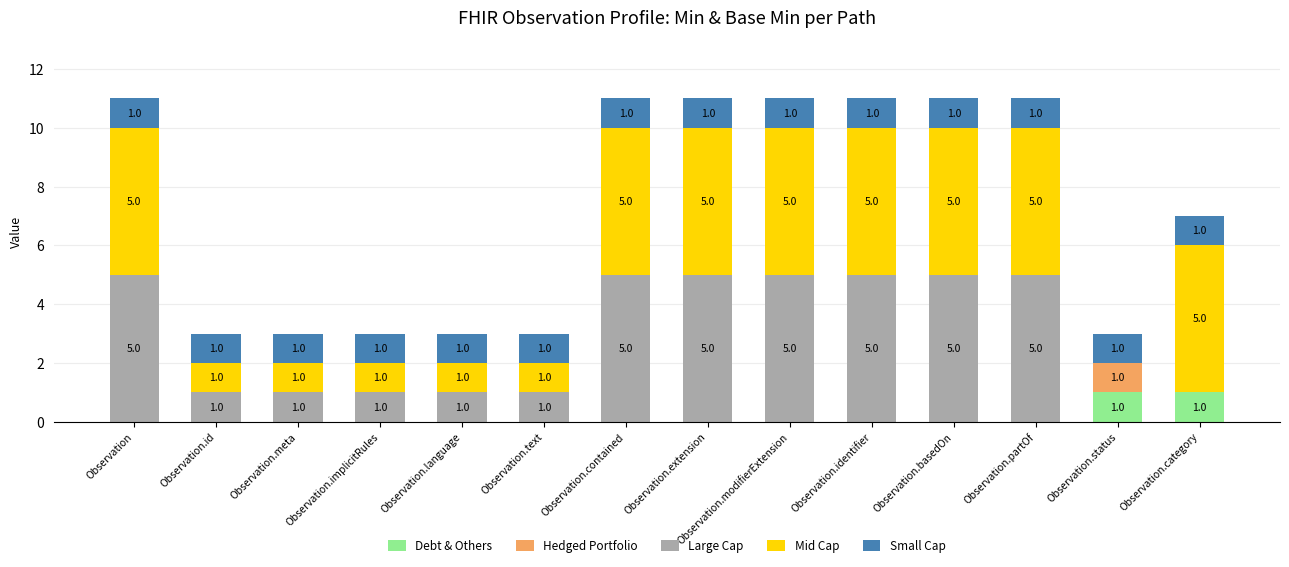

The Debt & Others series shows 1 at Observation.category. True or false?

True